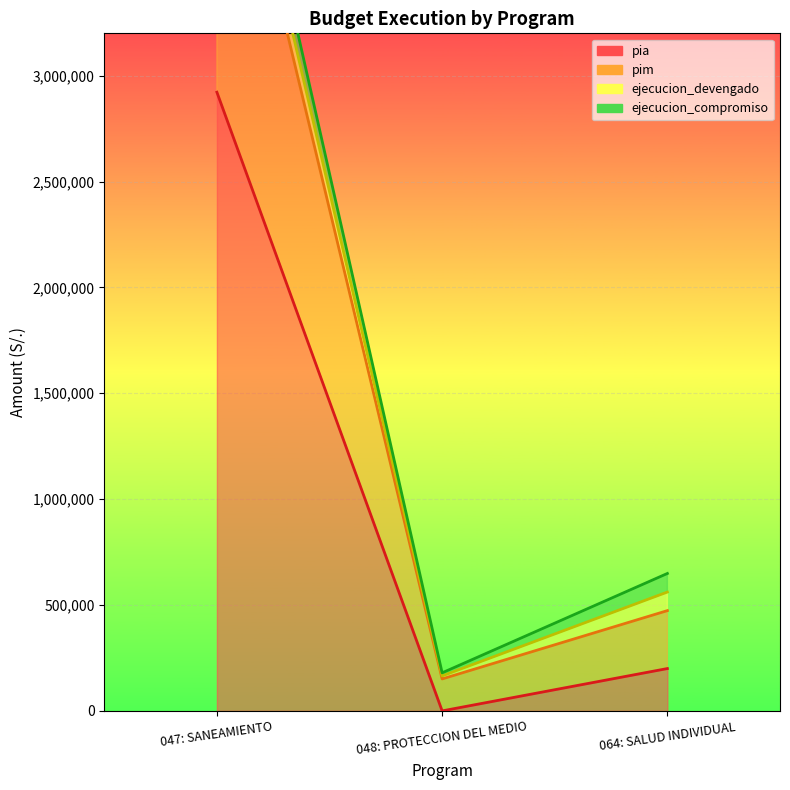

Where does the ejecucion_compromiso series first go above 87744?

047: SANEAMIENTO